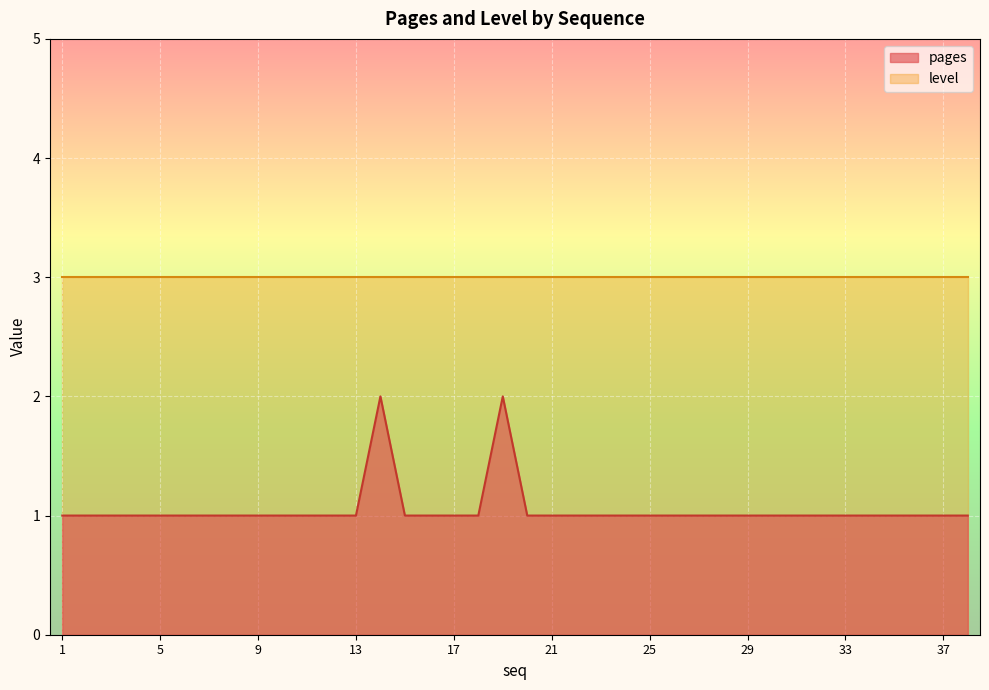

What is the minimum value shown in the chart?

1